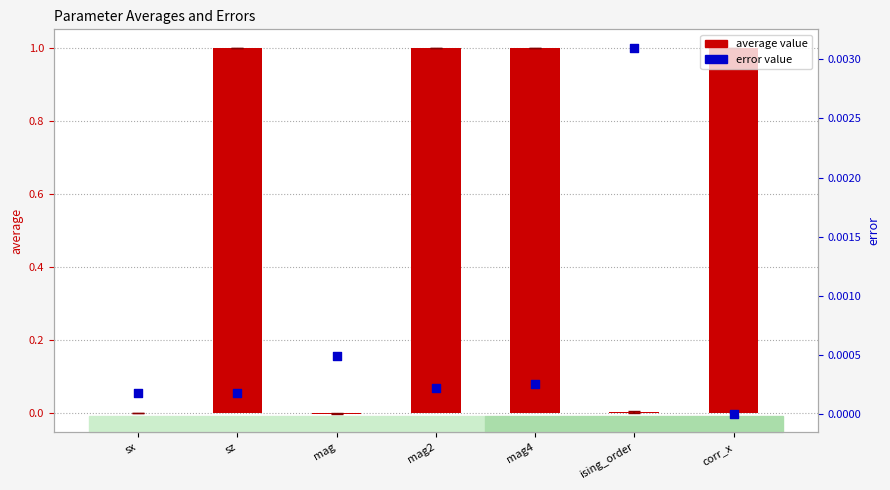

Which series has the widest spread of Y values?

average value